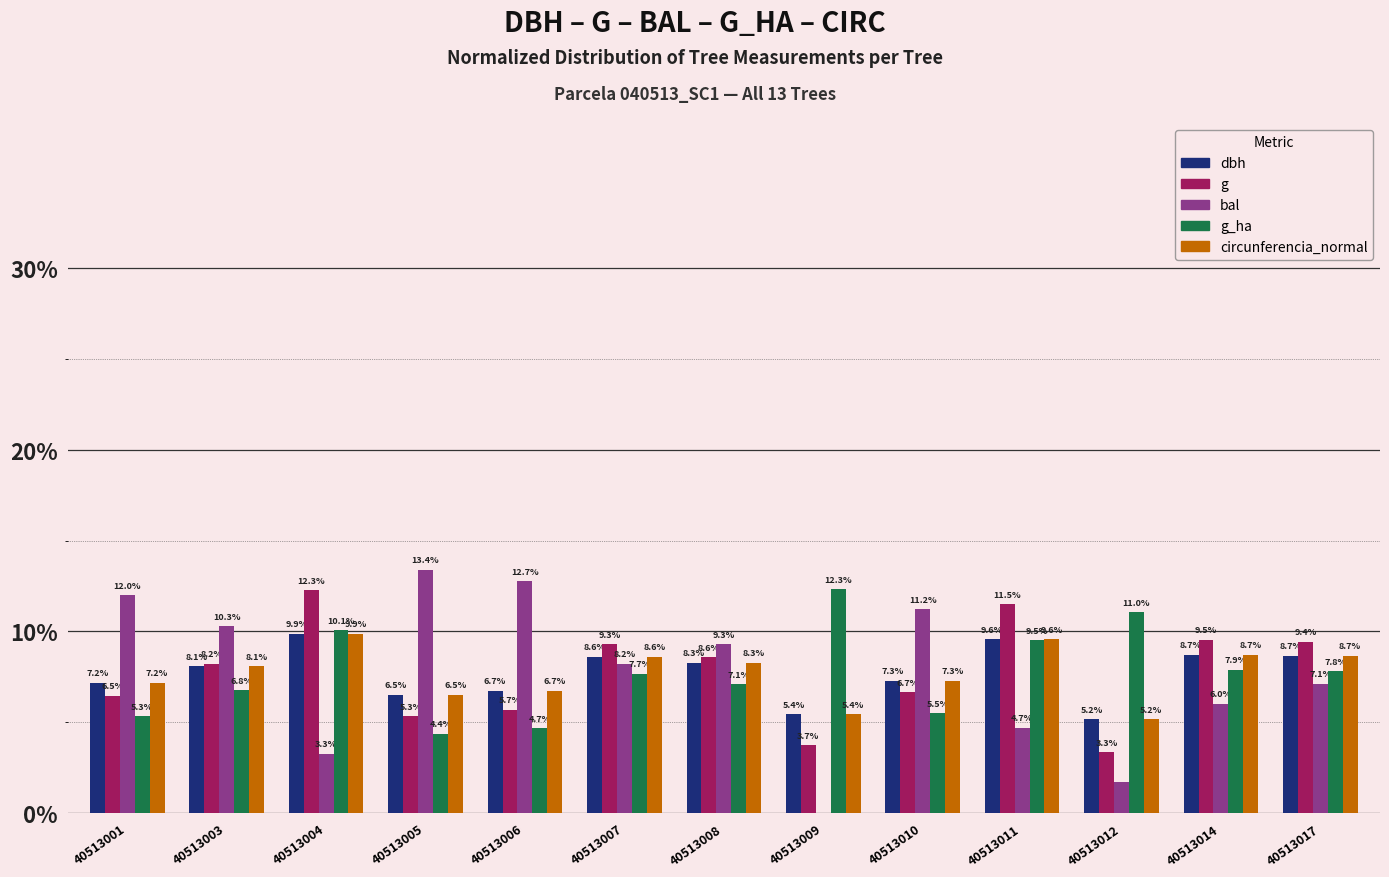

Between 40513006 and 40513014, which series saw the biggest shift?

bal